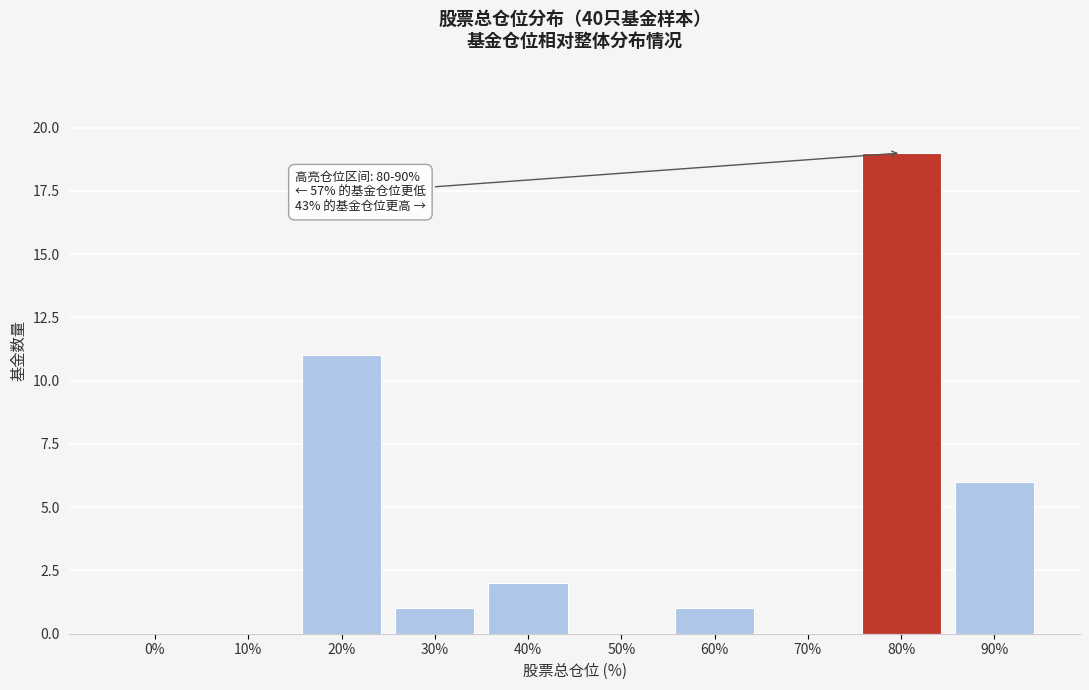

Reading left to right, transcribe all the data shown in this chart.

0%=0	10%=0	20%=11	30%=1	40%=2	50%=0	60%=1	70%=0	80%=19	90%=6